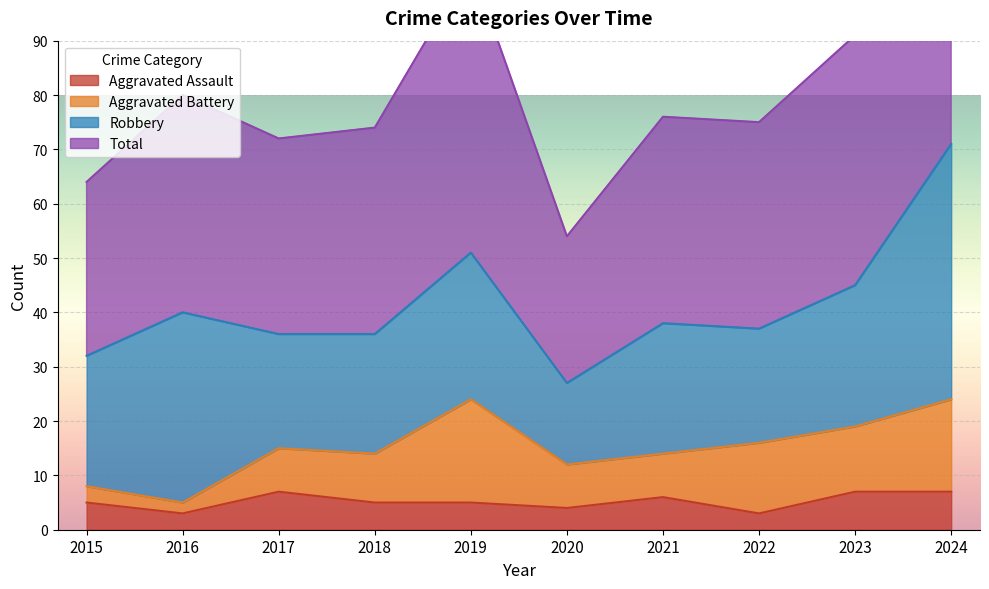

What is the minimum value shown in the chart?

3